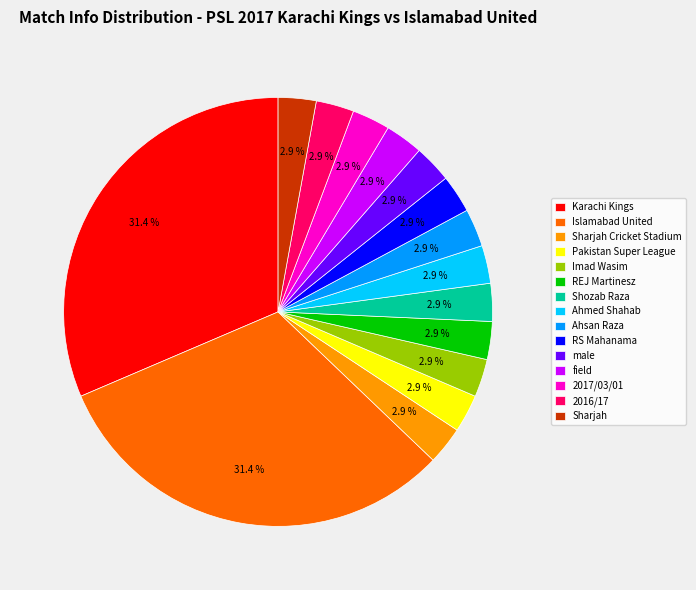

Count the number of slices in the pie.

15